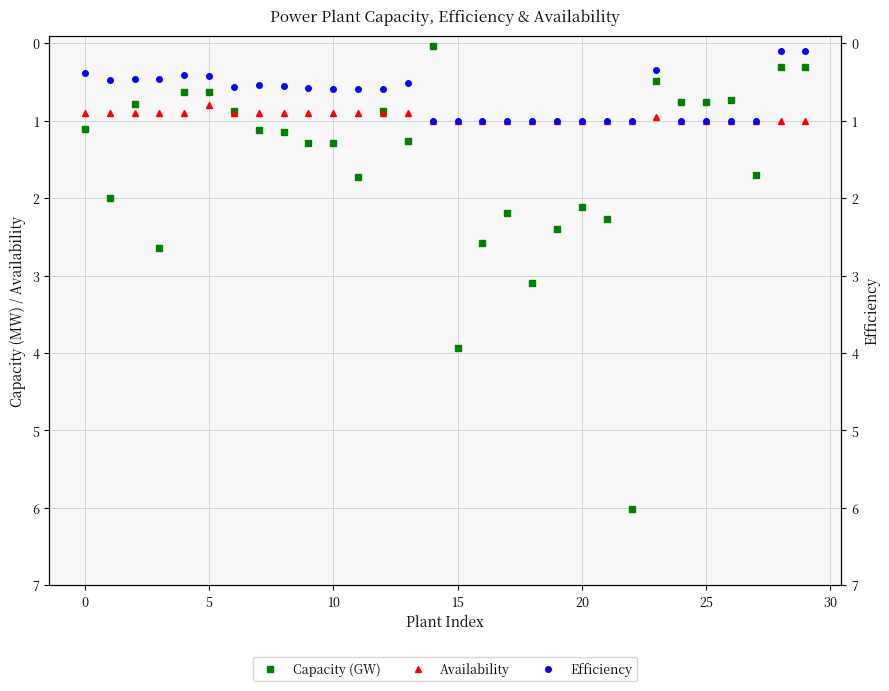

What are all the series names shown in the legend?

Capacity (GW), Availability, Efficiency